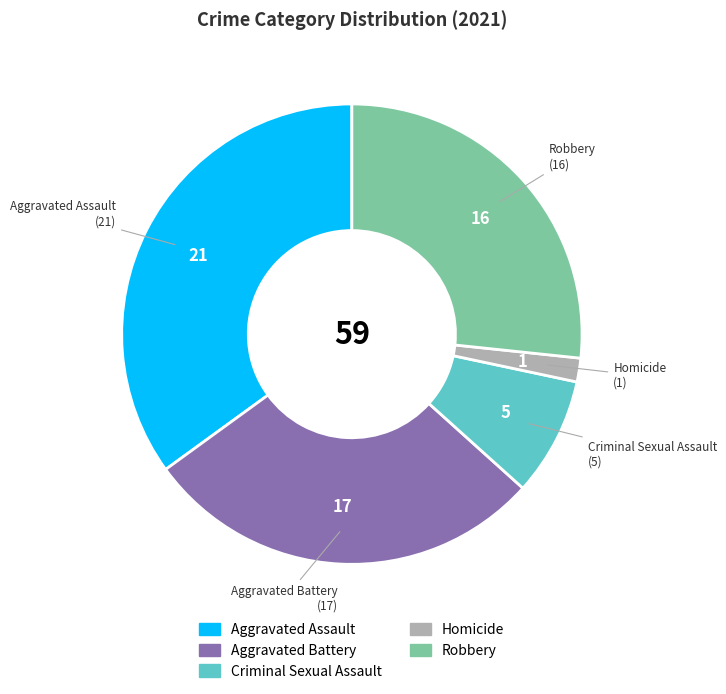

Do Robbery and Criminal Sexual Assault together represent more than half of the pie?

No